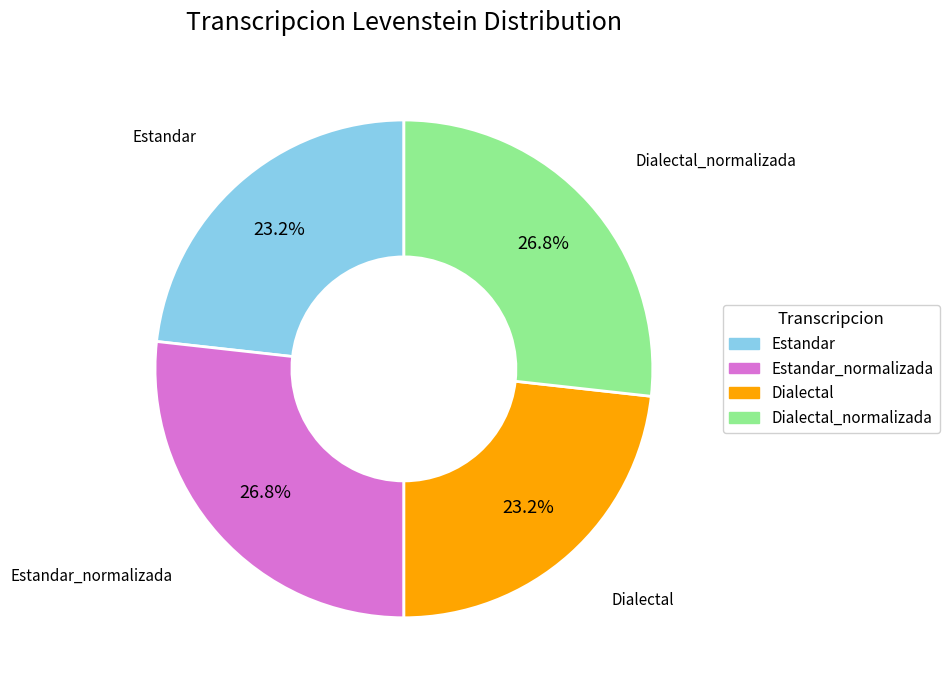

Is there a majority slice in this chart?

No